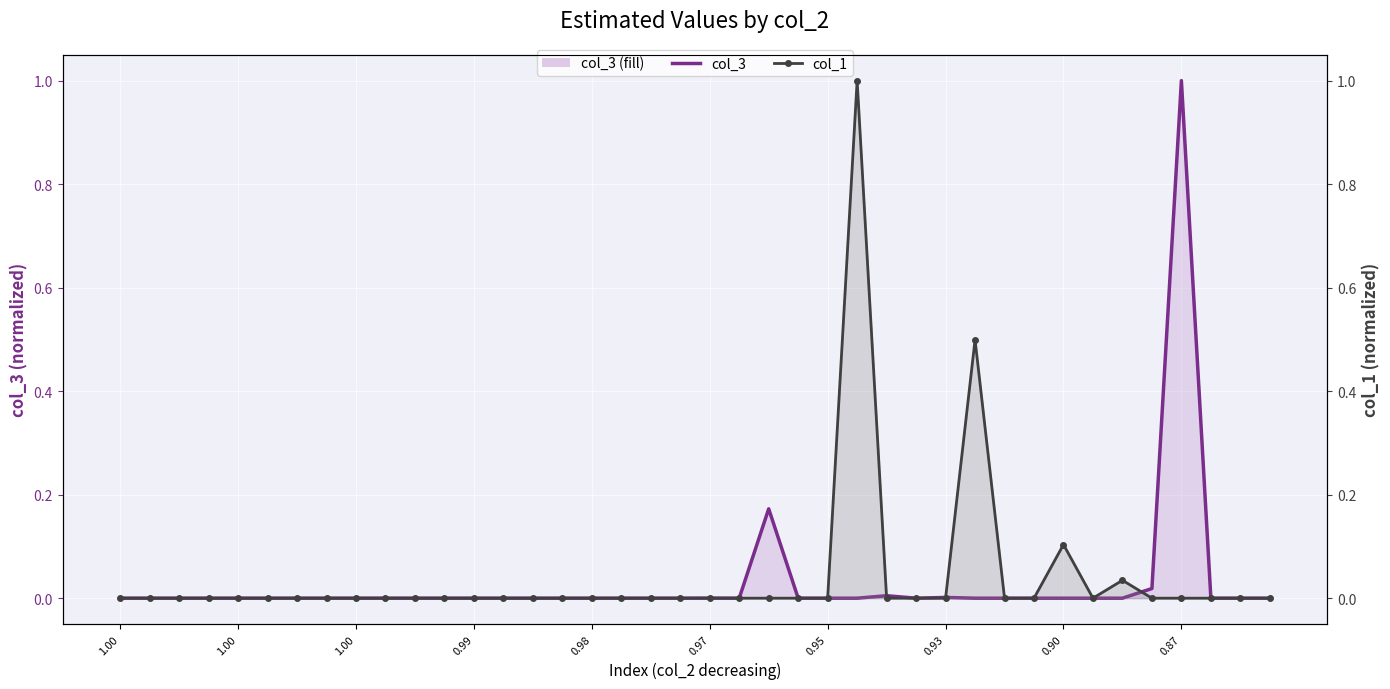

True or false: col_3 line has a value of 0.0 at 39.

False